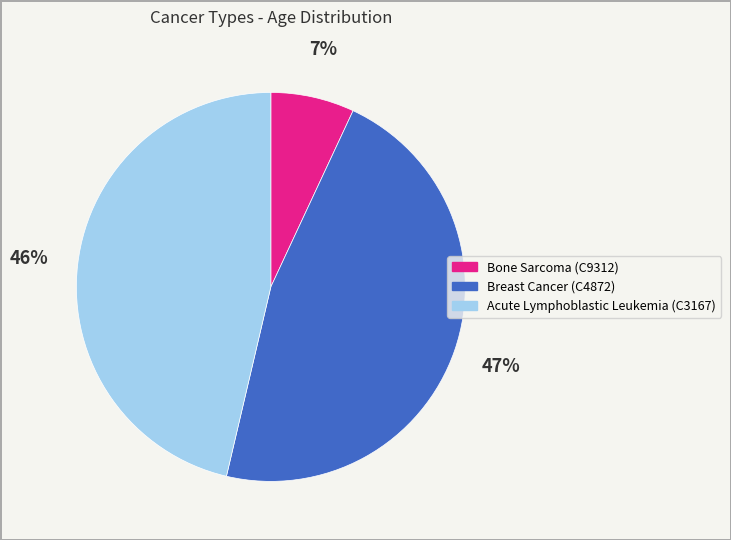

What percentage is the Acute Lymphoblastic Leukemia (C3167) slice, to the nearest percent?

46%